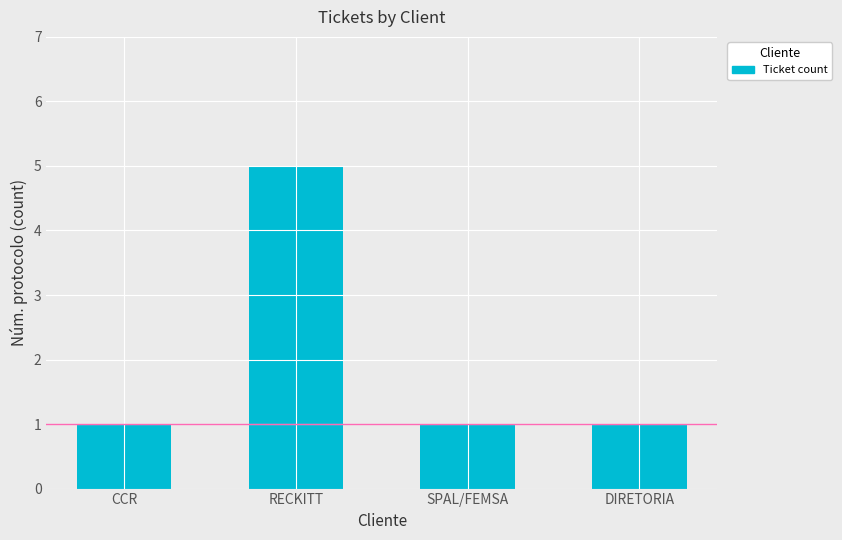

Approximately how many times larger is the value at RECKITT compared to SPAL/FEMSA?

5.0